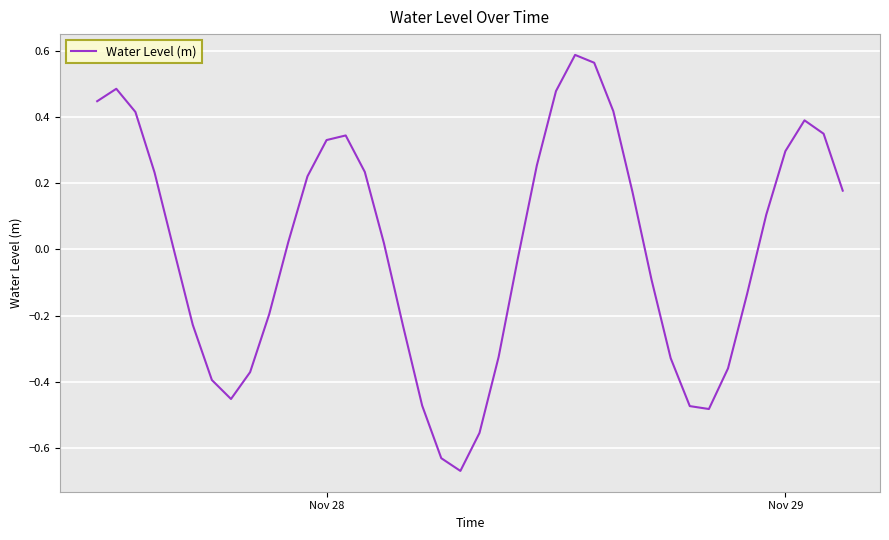

What is the difference between the maximum and minimum values?

1.3